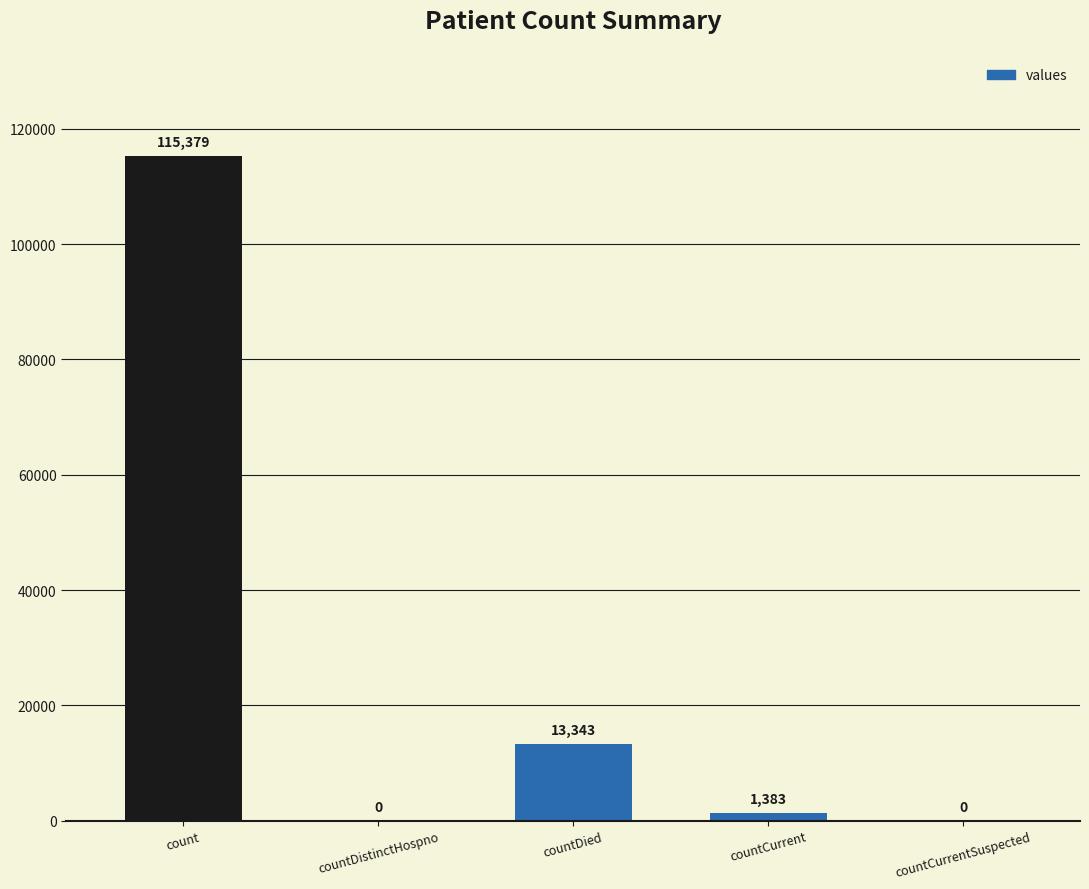

What is the sum of the values at countDied and countCurrentSuspected?

13343